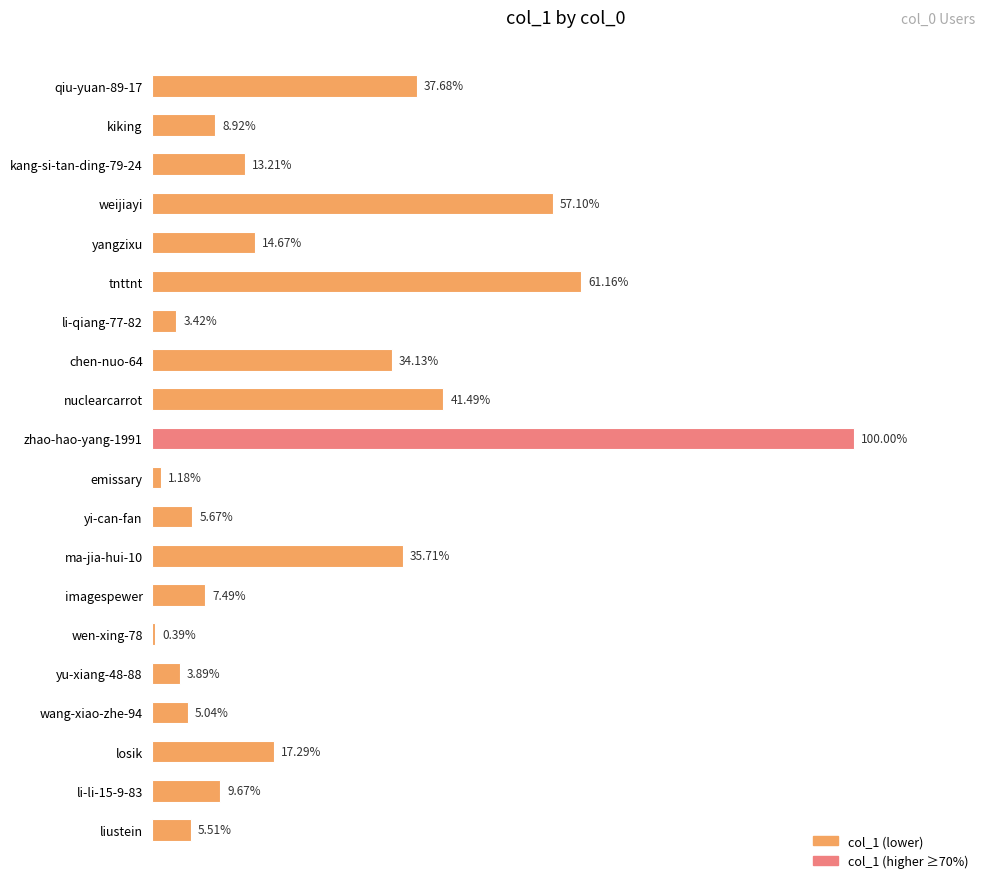

How many distinct data groups are displayed?

1